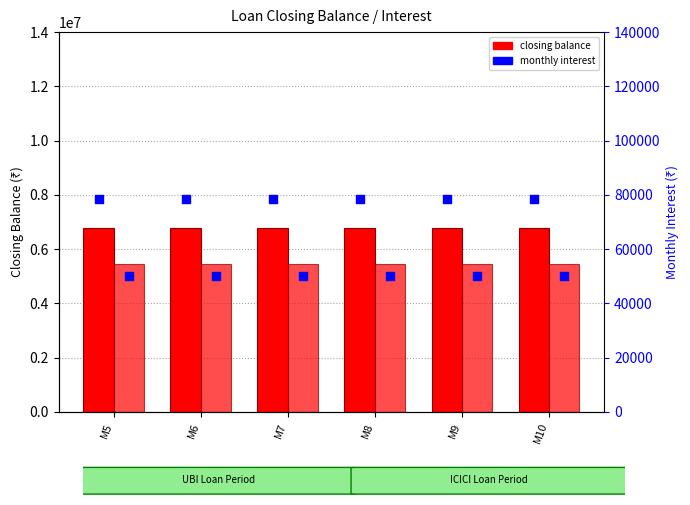

At how many categories does at least one series exceed 2313679?

6